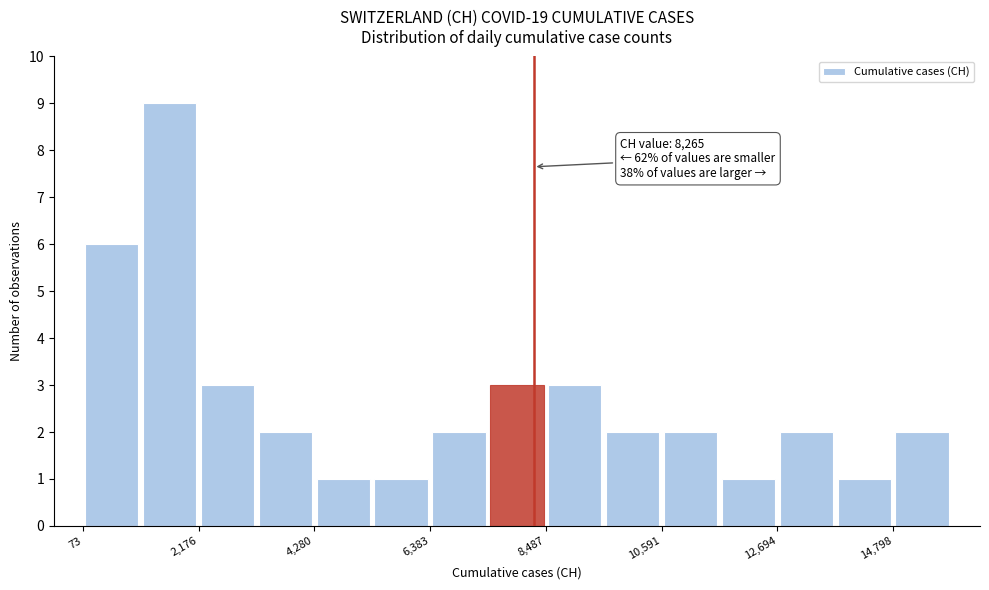

Read against the x-axis, roughly where is the centre of the tallest bar?

1500